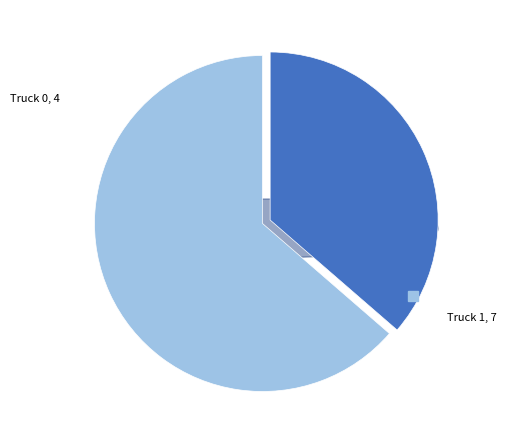

What percentage do Truck 1 and Truck 0 together represent?

100.0%